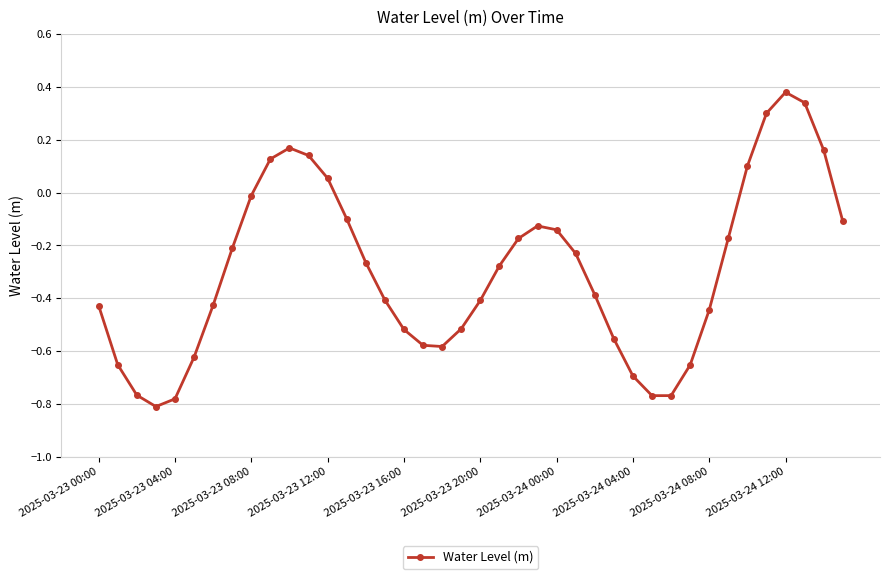

How many points are lower than both their immediate neighbors (excluding endpoints)?

3